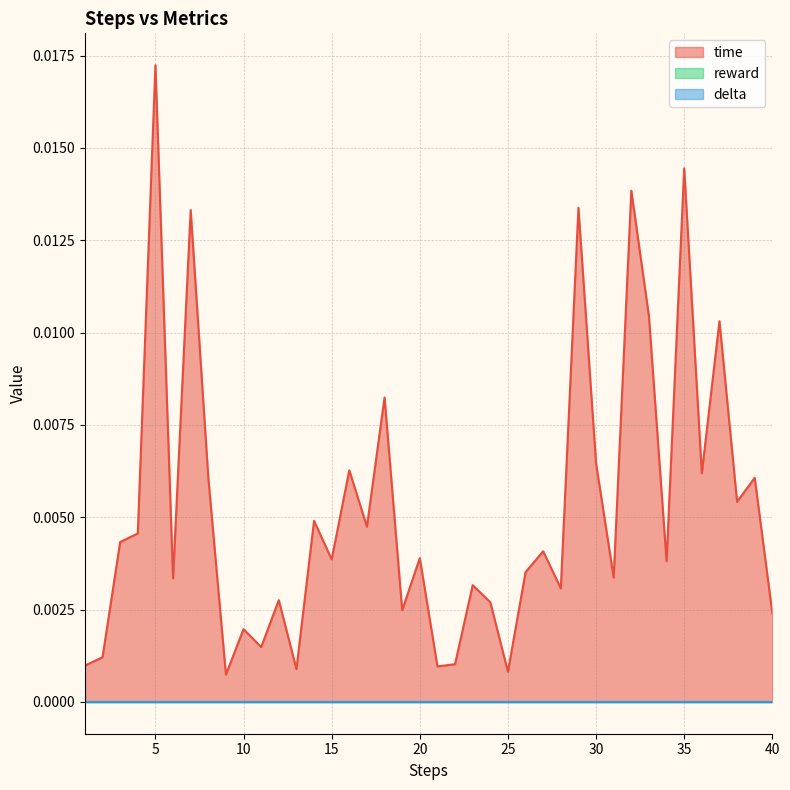

How many lines are shown in the chart?

3